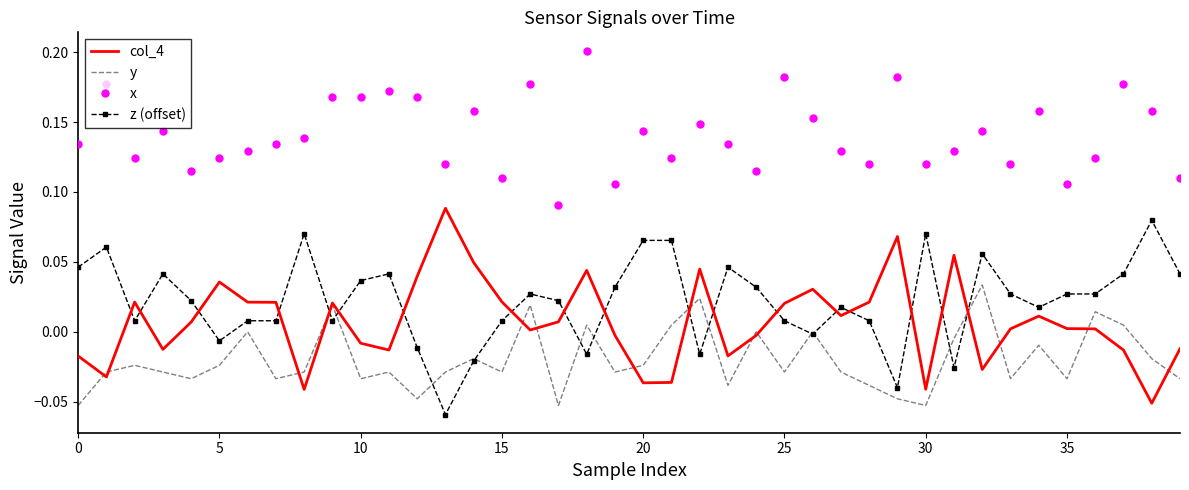

True or false: y and x intersect in this chart.

False